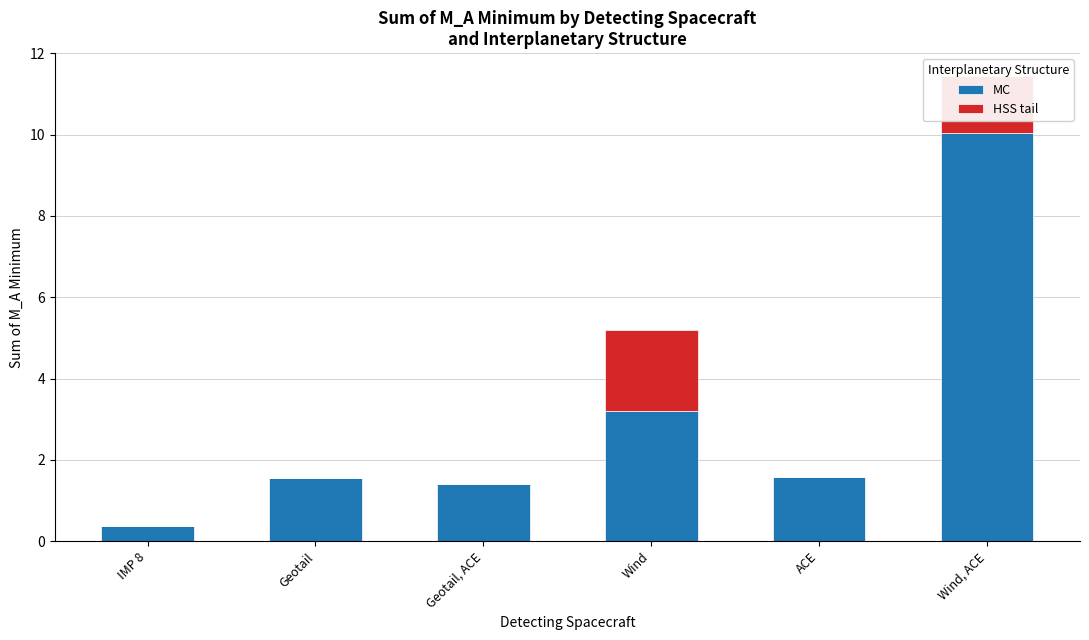

True or false: MC has a value of 3.4 at Wind, ACE.

False